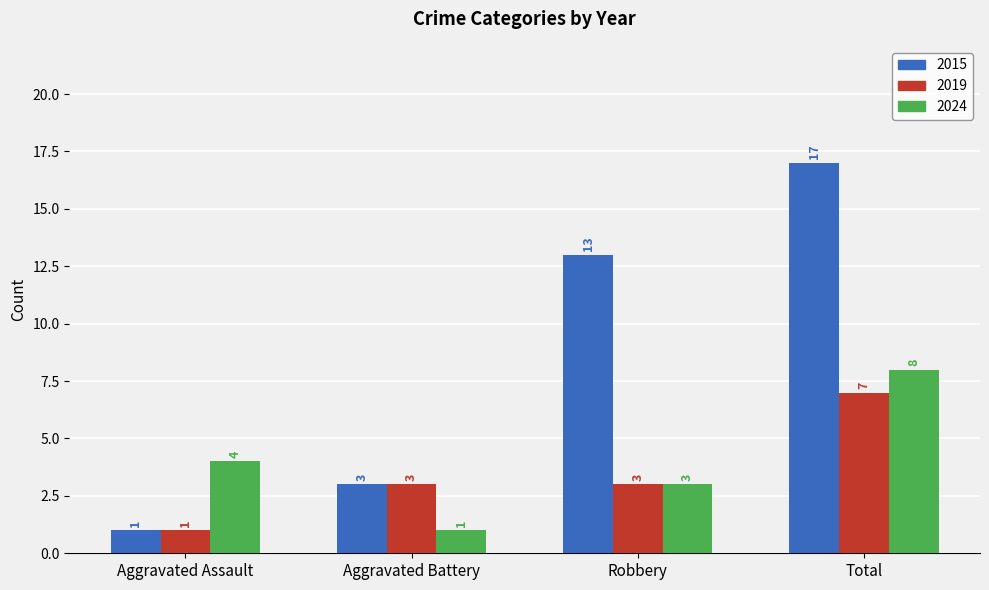

Does the chart contain stacked bars?

No